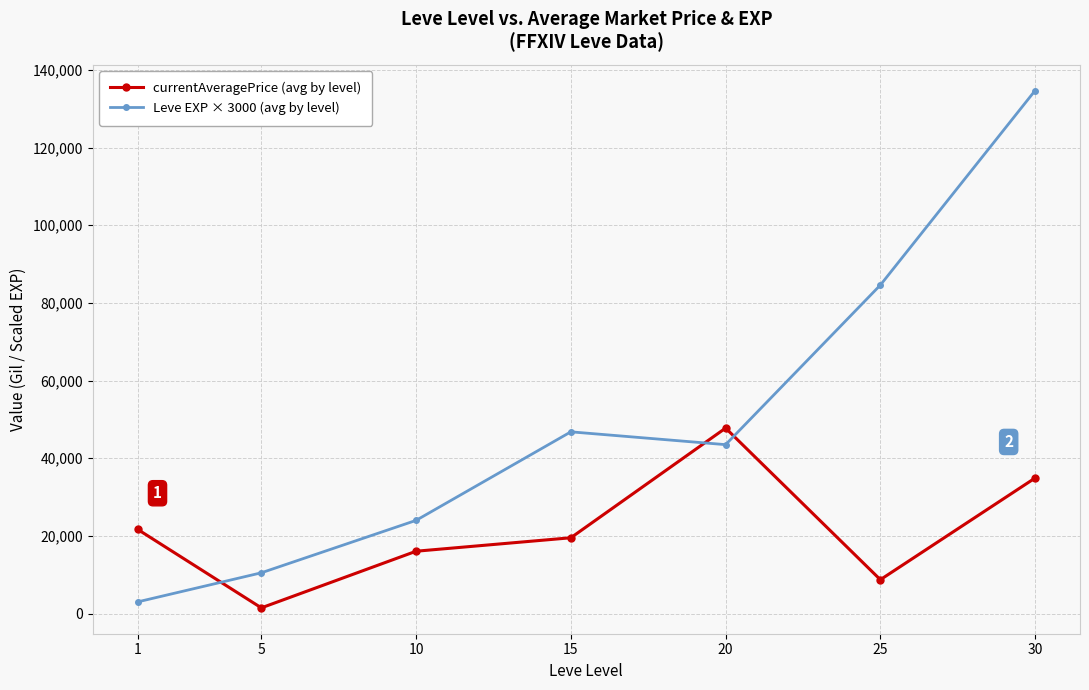

Between 5 and 20, which series saw the biggest shift?

currentAveragePrice (avg by level)